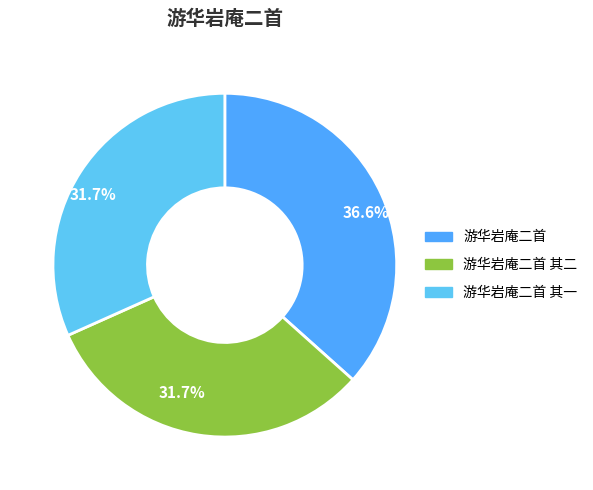

Is there a majority slice in this chart?

No